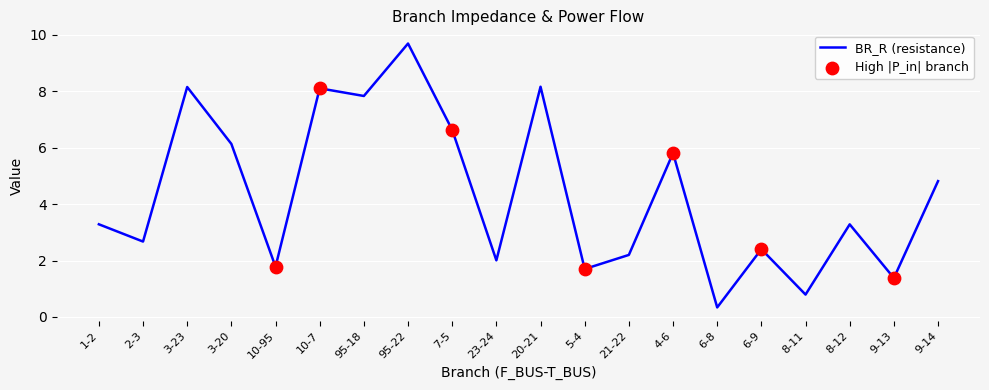

What position from the left is 9-14?

20